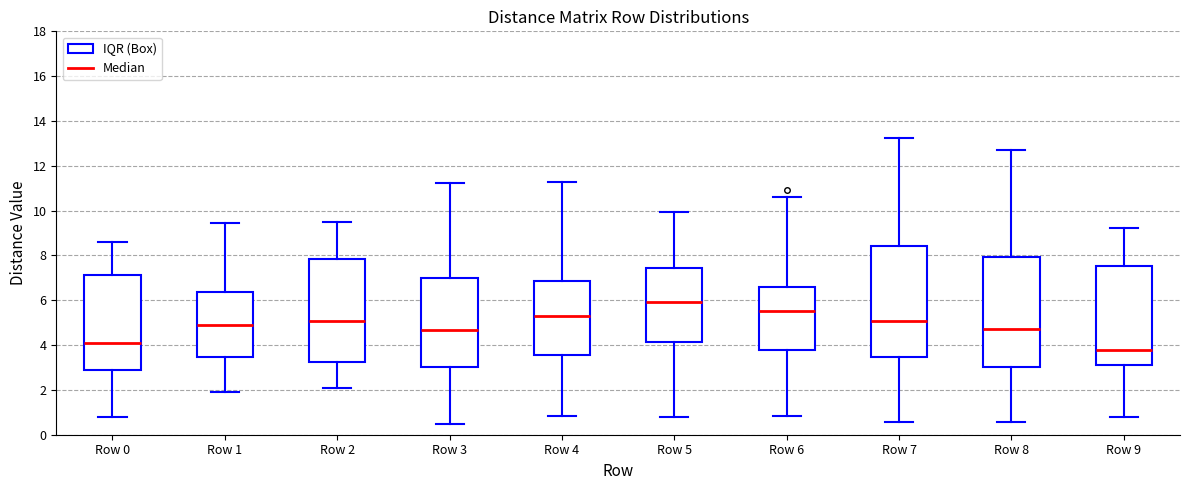

Which box has the lowest median line?

Row 9